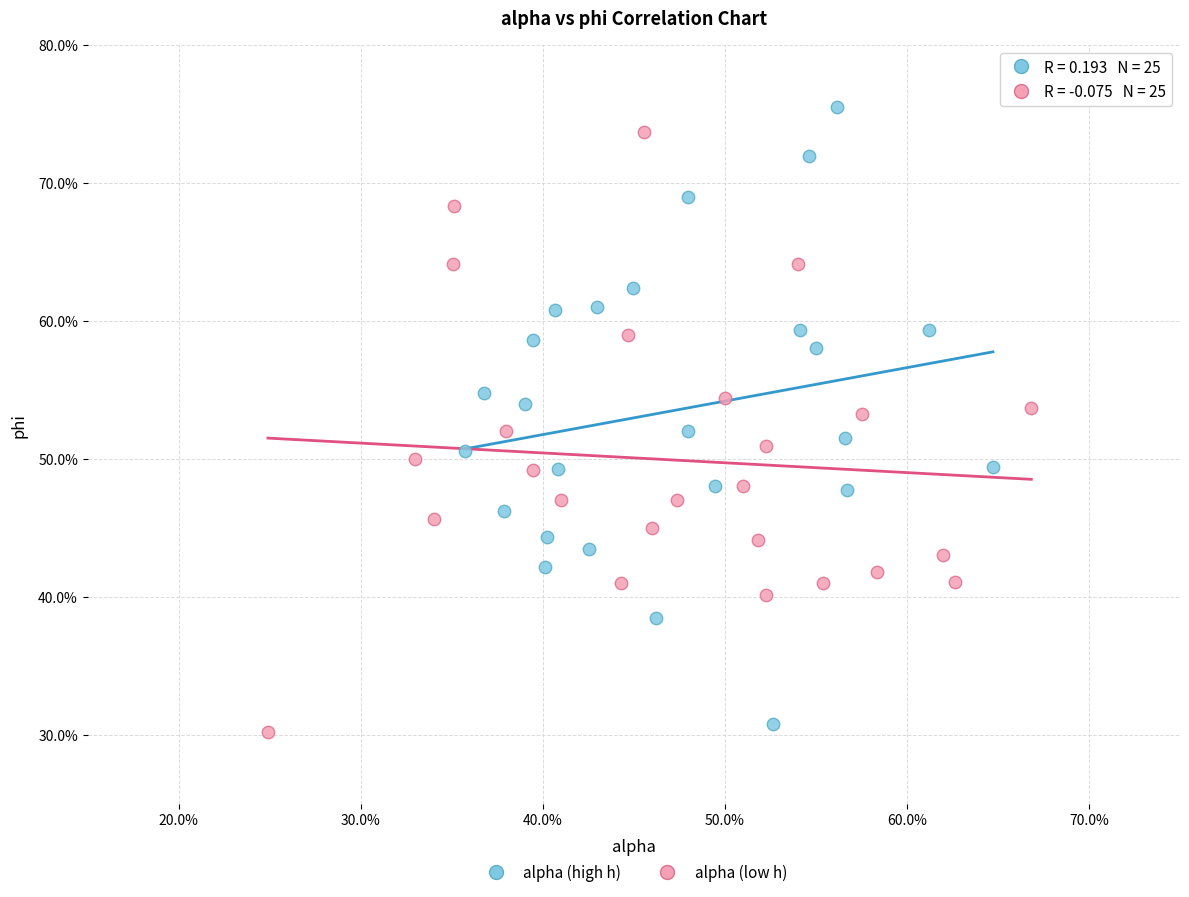

Which series reaches the minimum Y coordinate?

alpha (low h)